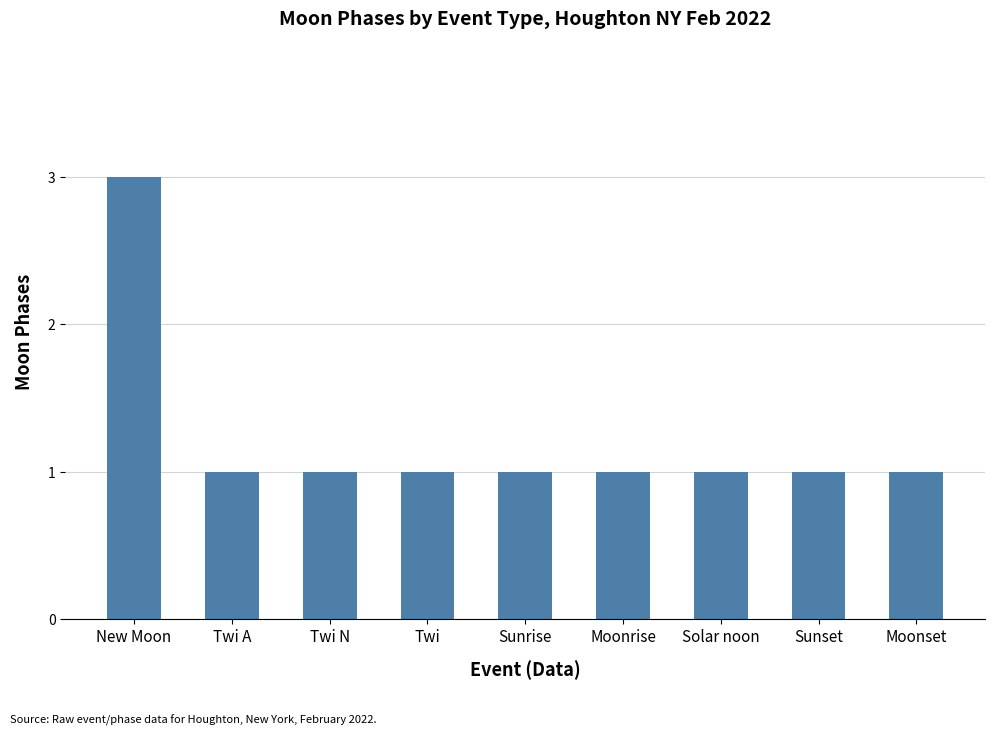

Which category has the highest value across all series?

New Moon